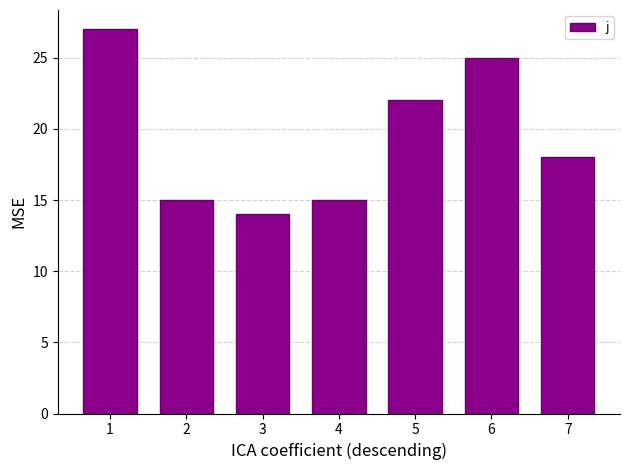

How many data points are less than 18?

3